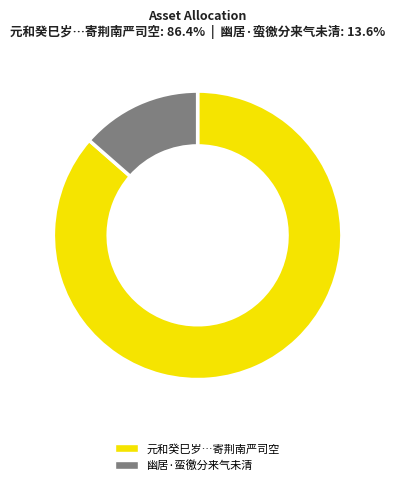

Is there a majority slice in this chart?

Yes